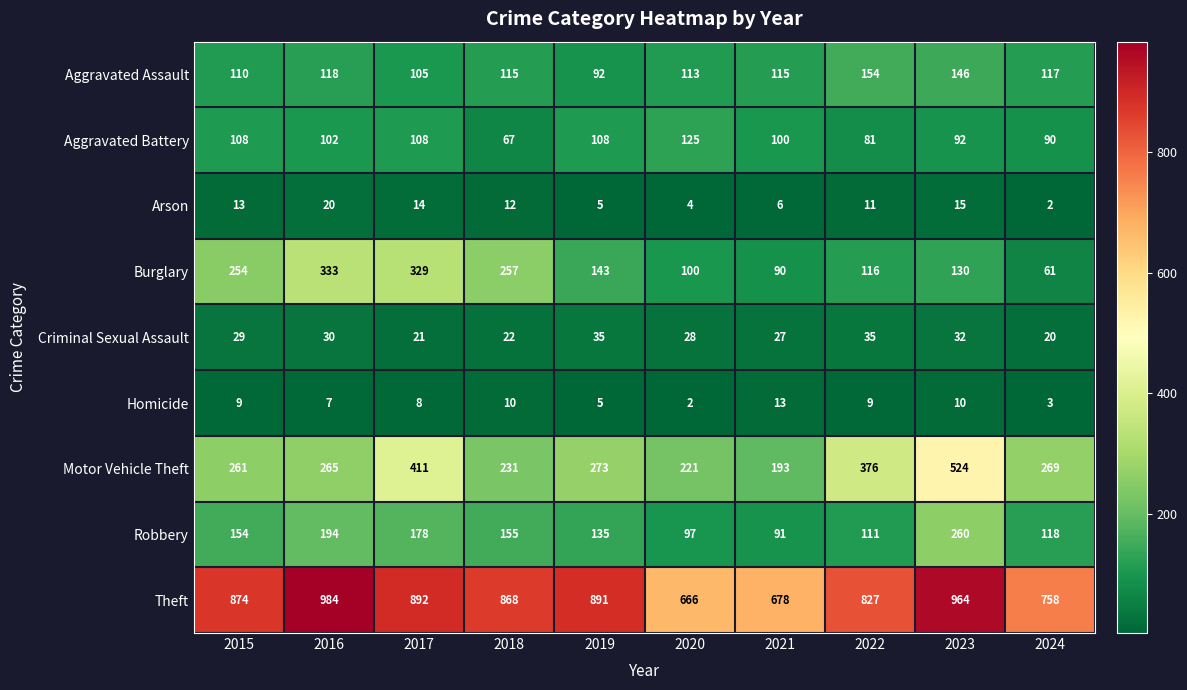

What is the difference between the highest and lowest values at 2022?

818